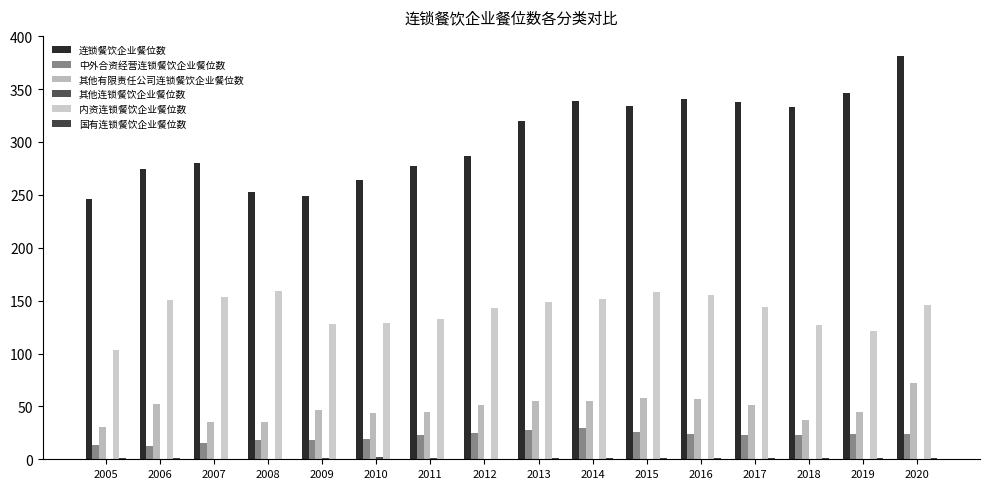

Rank the series at 2015 from lowest to highest value.

其他连锁餐饮企业餐位数, 国有连锁餐饮企业餐位数, 中外合资经营连锁餐饮企业餐位数, 其他有限责任公司连锁餐饮企业餐位数, 内资连锁餐饮企业餐位数, 连锁餐饮企业餐位数